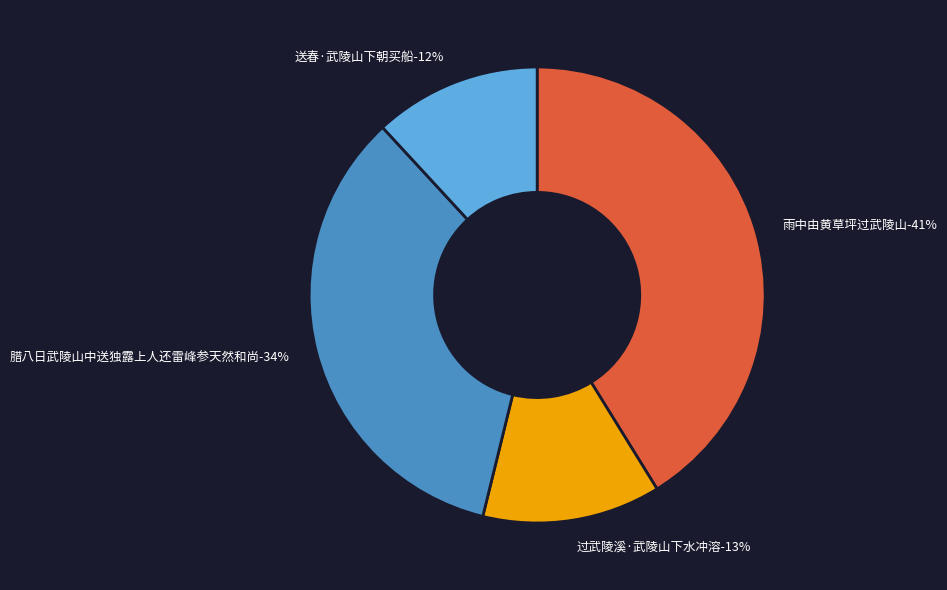

Combined, do 过武陵溪·武陵山下水冲溶 and 雨中由黄草坪过武陵山 account for over 50%?

Yes